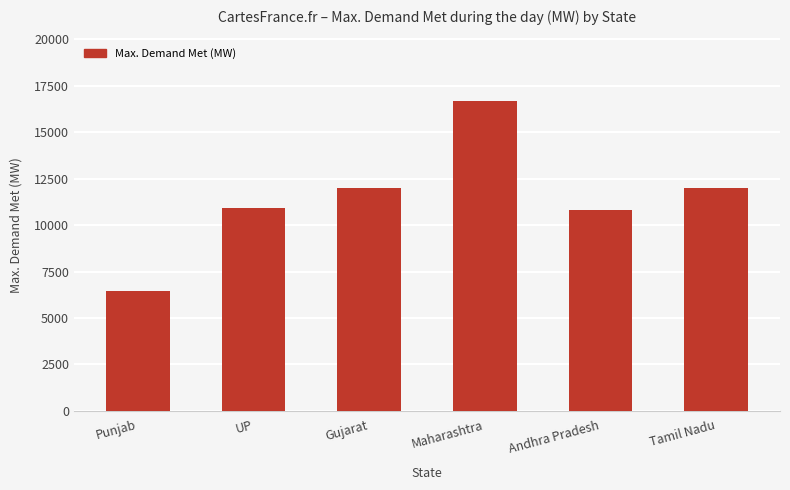

What is the change in value from Gujarat to Andhra Pradesh?

-1197